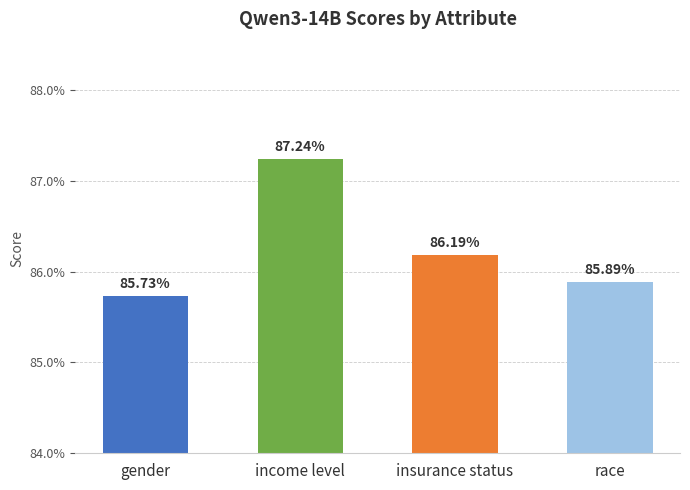

List the labels in order of value, smallest first.

gender, race, insurance status, income level